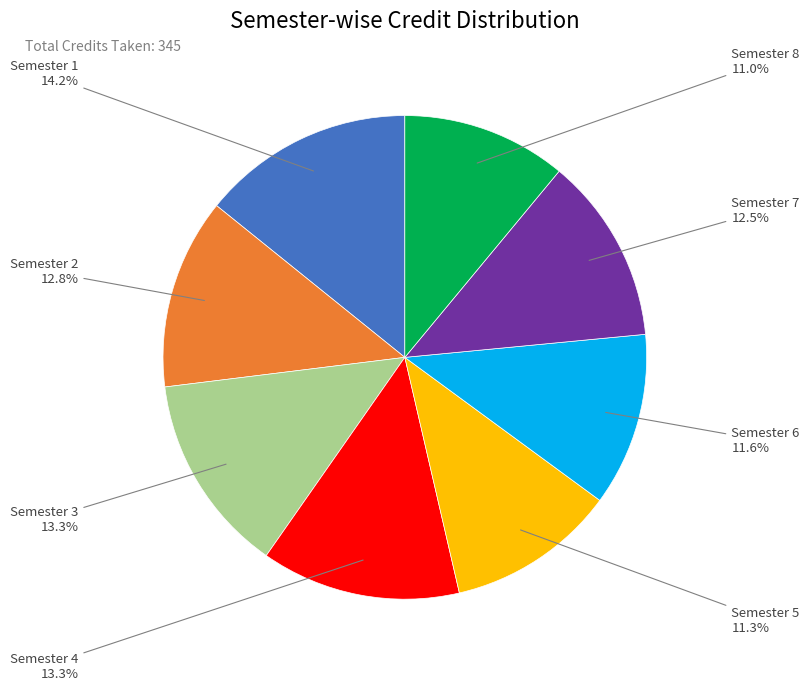

Is there a majority slice in this chart?

No